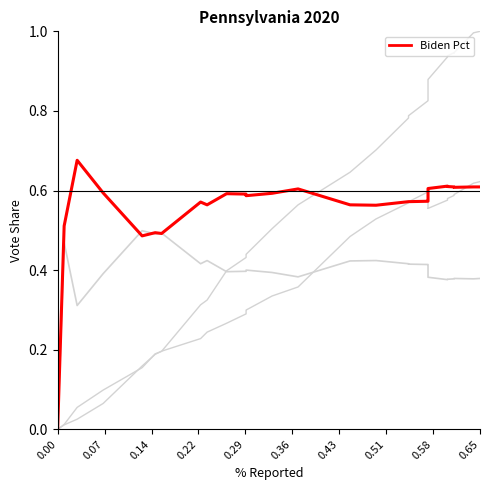

How many Trump Pct values are between 0 and 1?

40